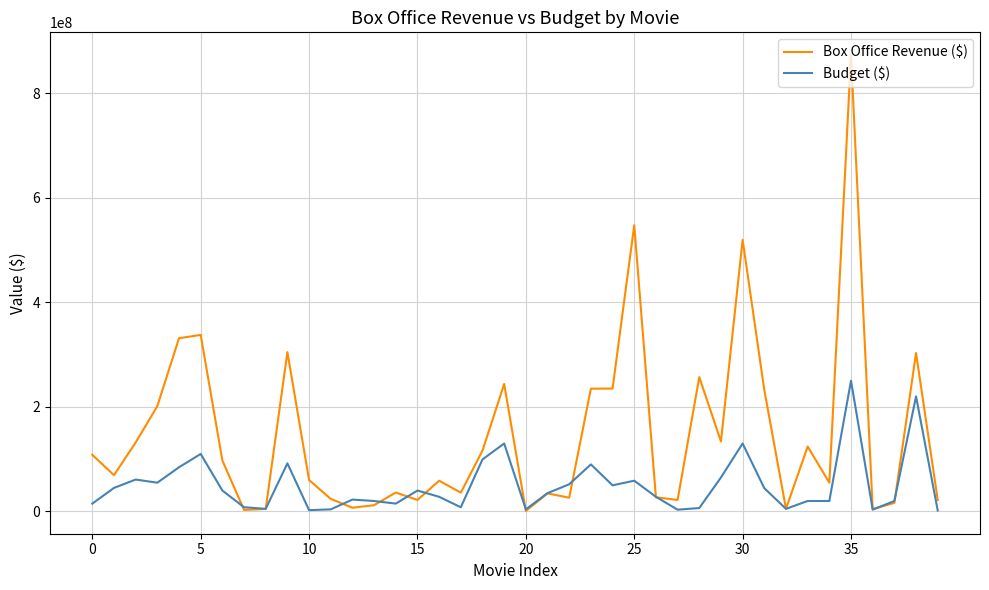

List the series in order of their overall mean, highest first.

Box Office Revenue ($), Budget ($)